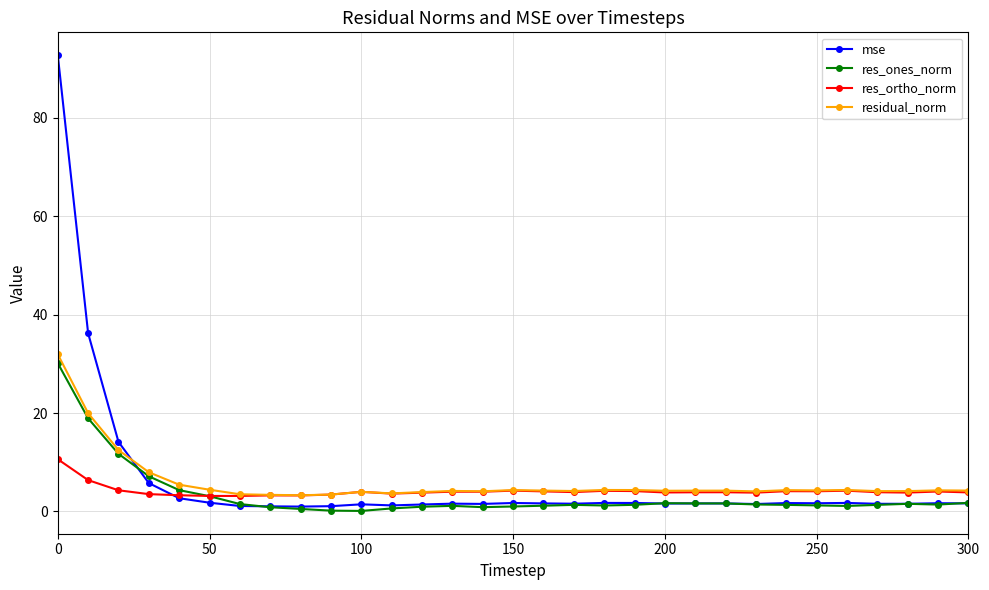

What is the highest value of the mse series?

92.7